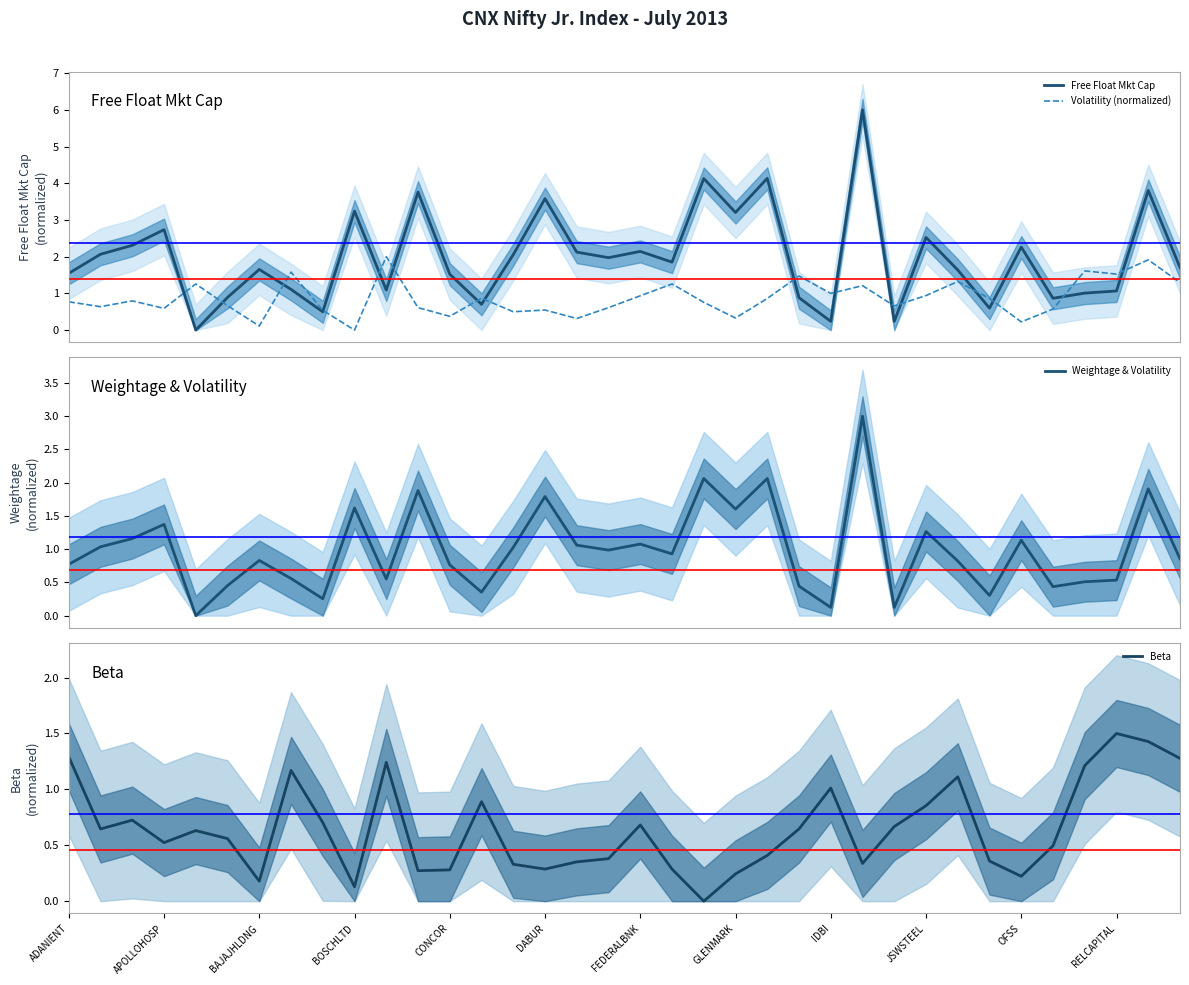

How many interior local valleys does the Free Float Mkt Cap series have?

11